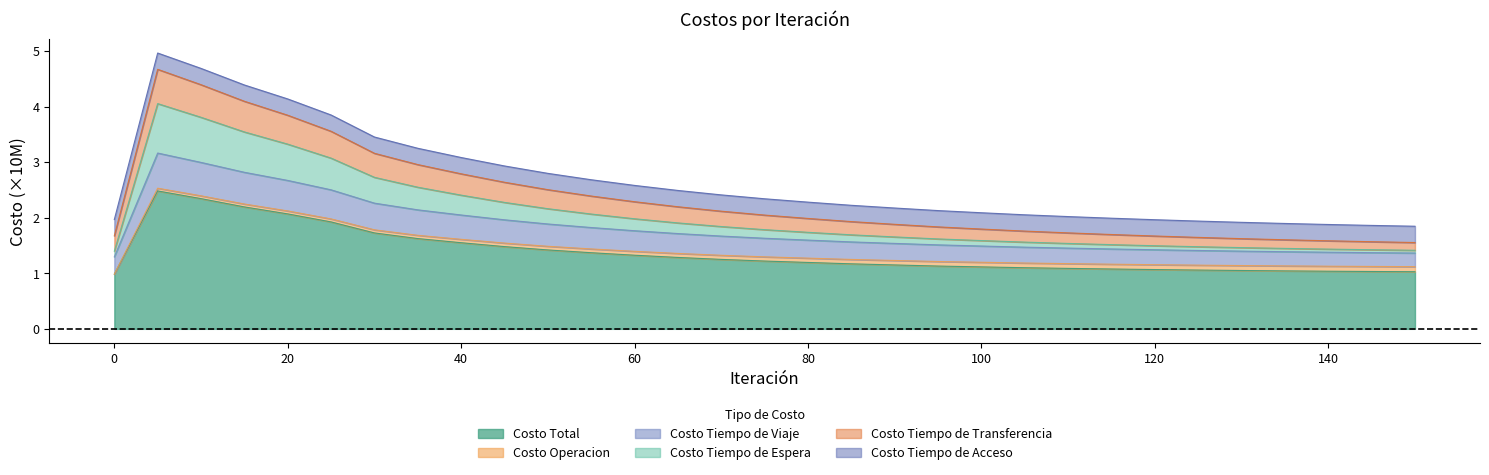

True or false: Costo Total has a value of 1.9 at 60.

False